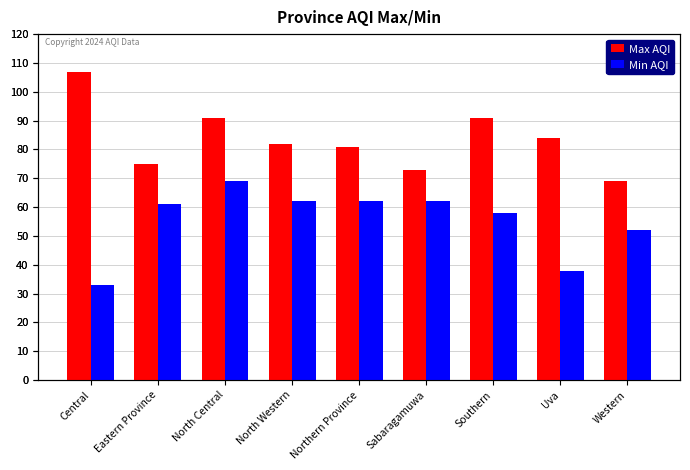

At Central, list the series in order from smallest to largest.

Min AQI, Max AQI